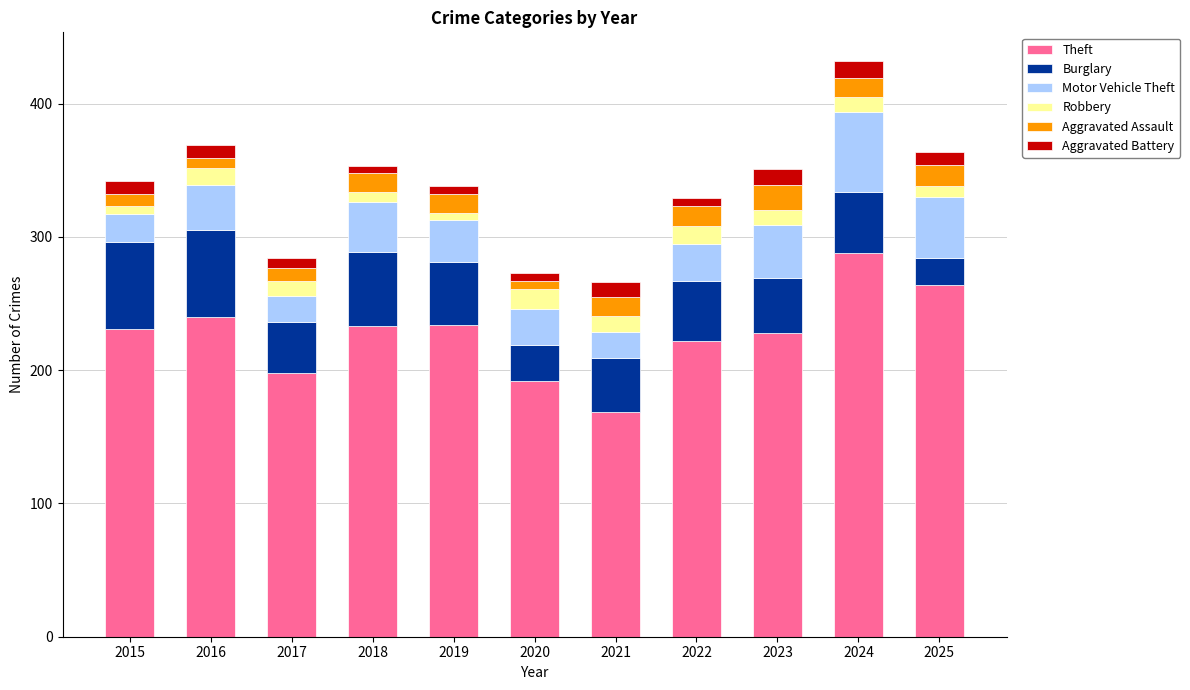

What is the lowest value of the Theft series?

169